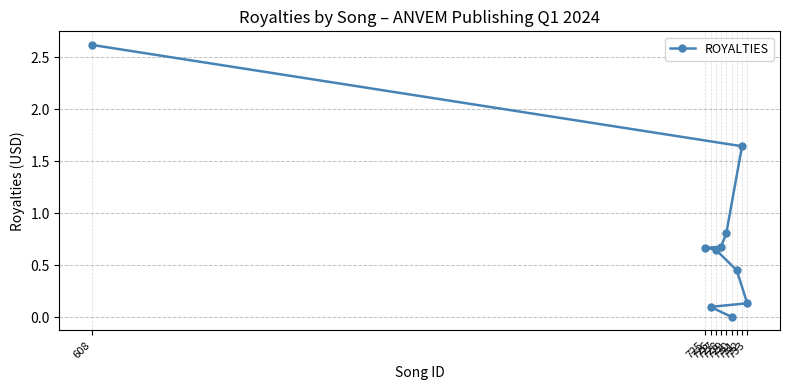

What is the label of the 10th point from the left?

730